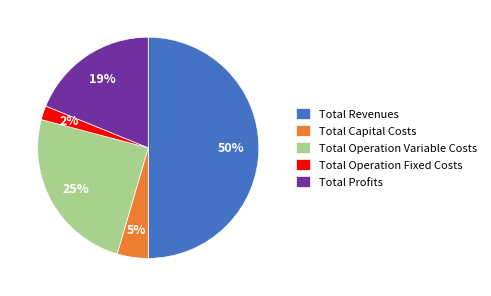

Does Total Profits represent more than half of the total?

No